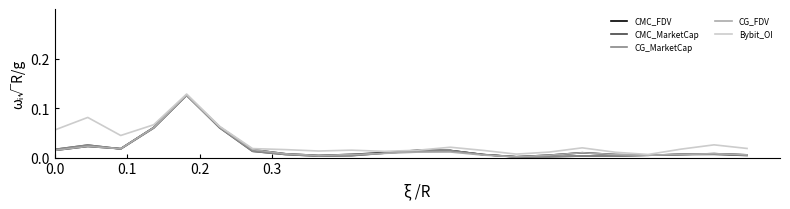

What are all the series names shown in the legend?

CMC_FDV, CMC_MarketCap, CG_MarketCap, CG_FDV, Bybit_OI